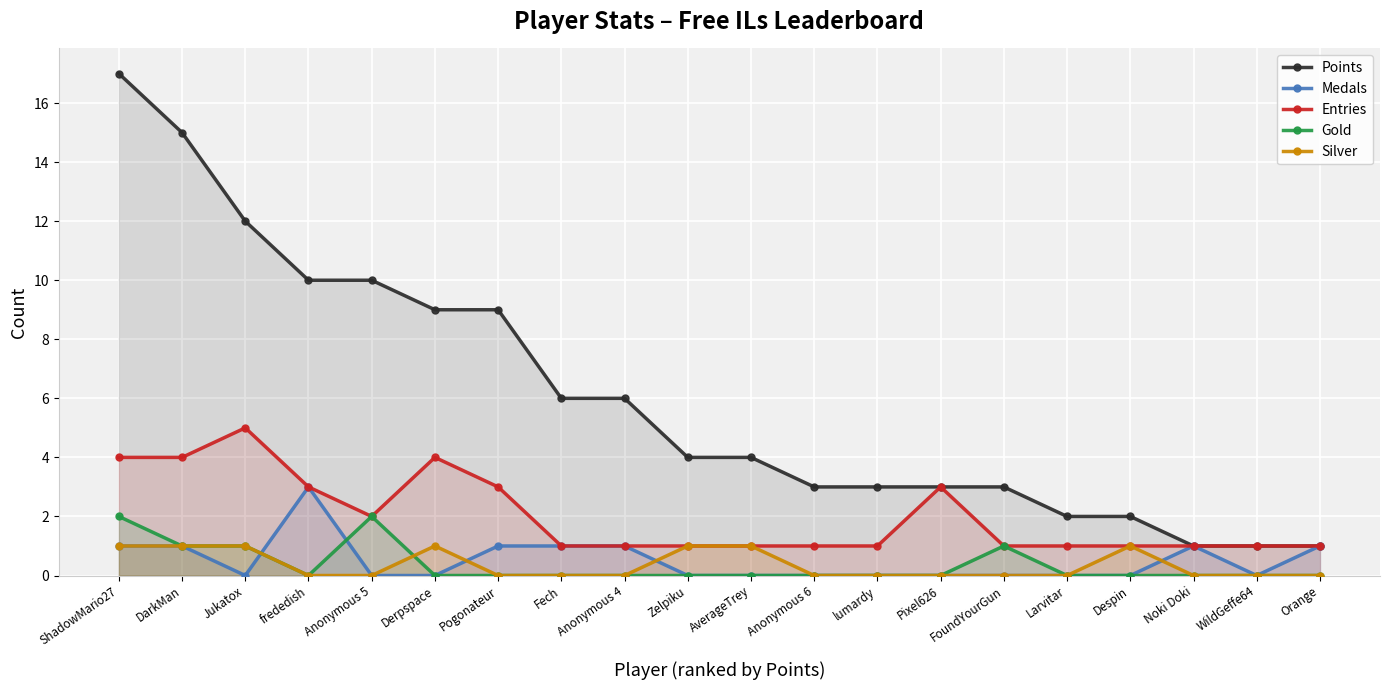

True or false: Entries has more than 1 points higher than both neighbors.

True